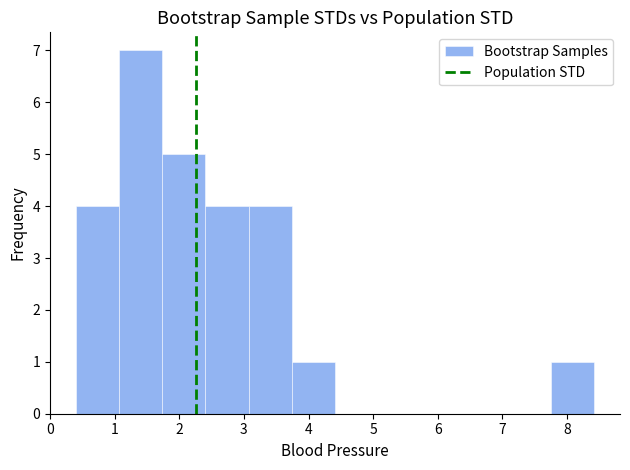

Reading left to right, transcribe this chart: for each bar, give the range it covers on the x-axis and its height. Neither the bar edges nor the heights are printed on the chart, so give them approximately, as read against the axes.

0.4 to 1.1: 4
1.1 to 1.7: 7
1.7 to 2.4: 5
2.4 to 3.1: 4
3.1 to 3.7: 4
3.7 to 4.4: 1
4.4 to 5.1: 0
5.1 to 5.7: 0
5.7 to 6.4: 0
6.4 to 7.1: 0
7.1 to 7.8: 0
7.8 to 8.4: 1